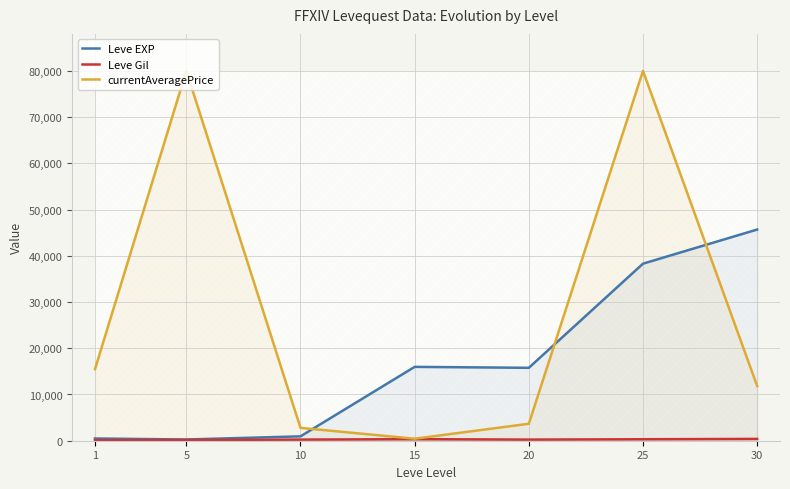

Count the number of data series in this chart.

3